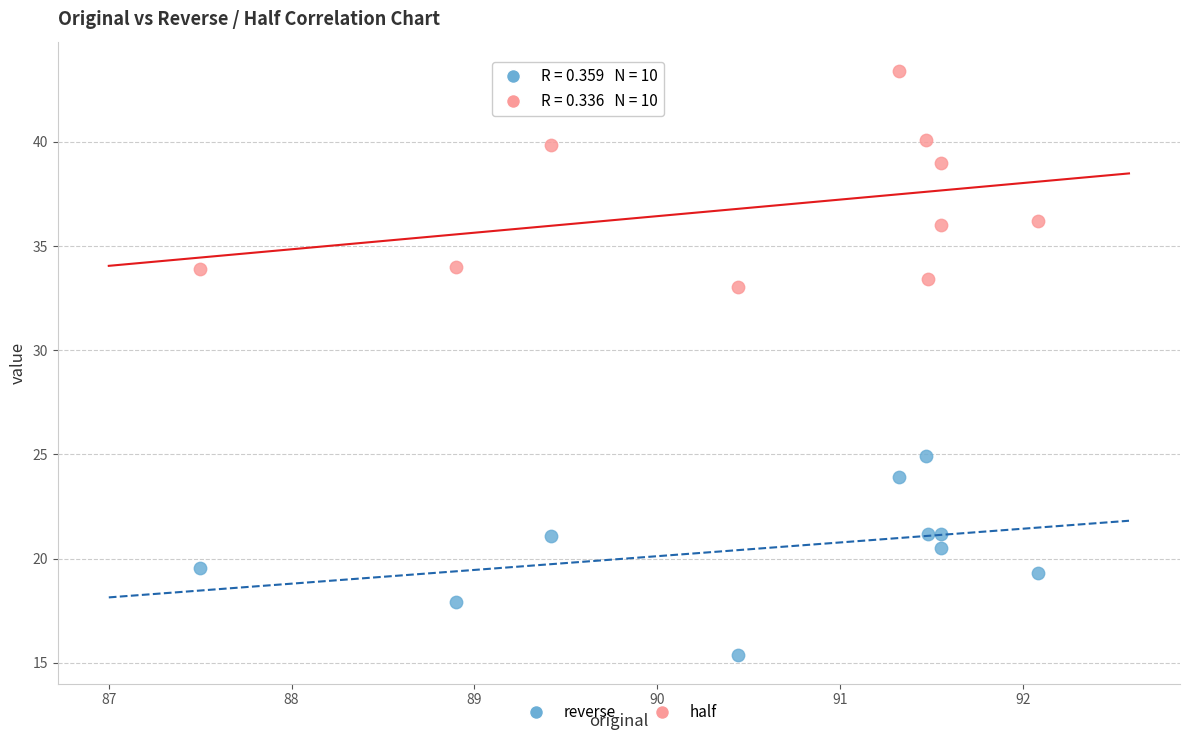

Across all data points, what is the range of X values (max minus min)?

4.6